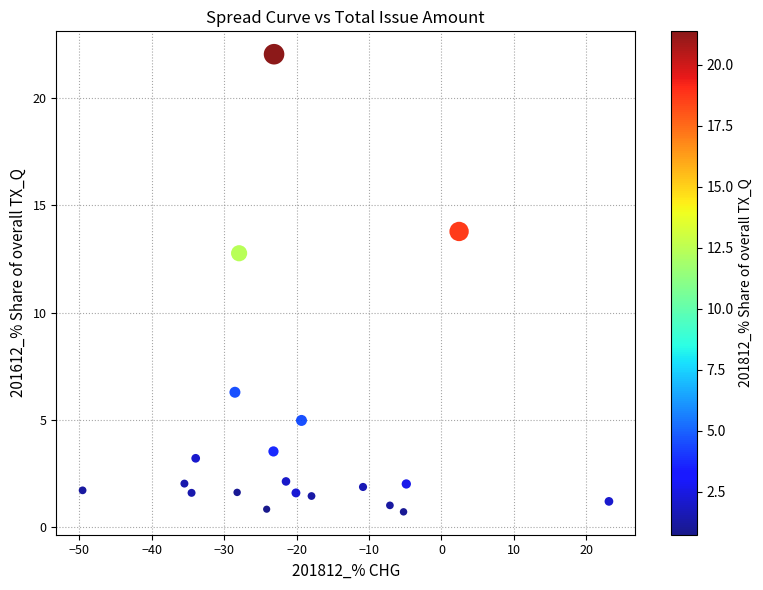

What Y value in the scatter plot is closest to 11?

12.8